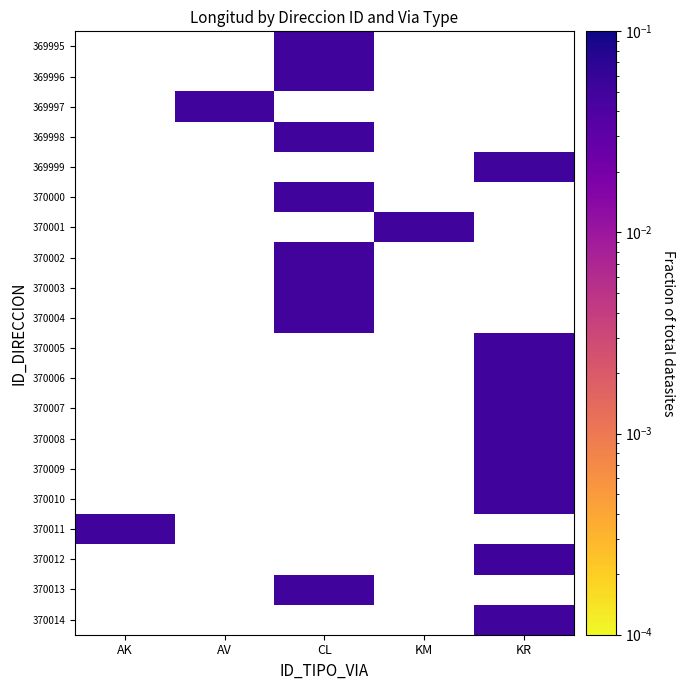

How many values in 370013 are above zero?

1